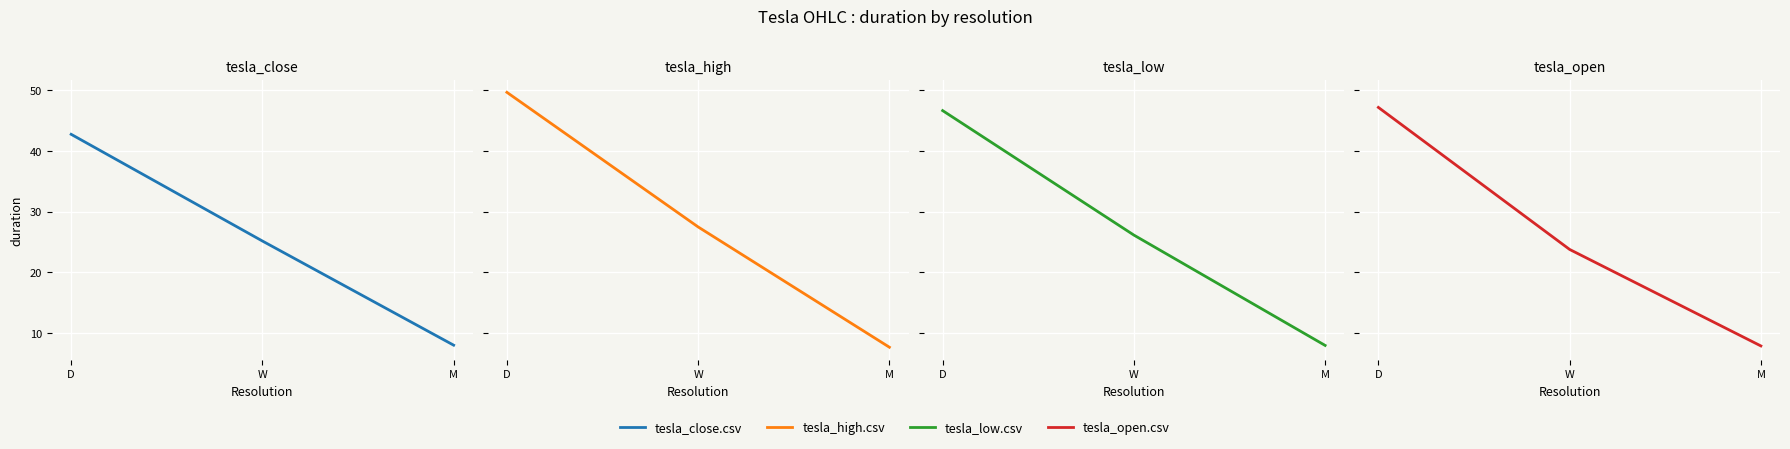

What is the label of the 2nd point from the left?

W